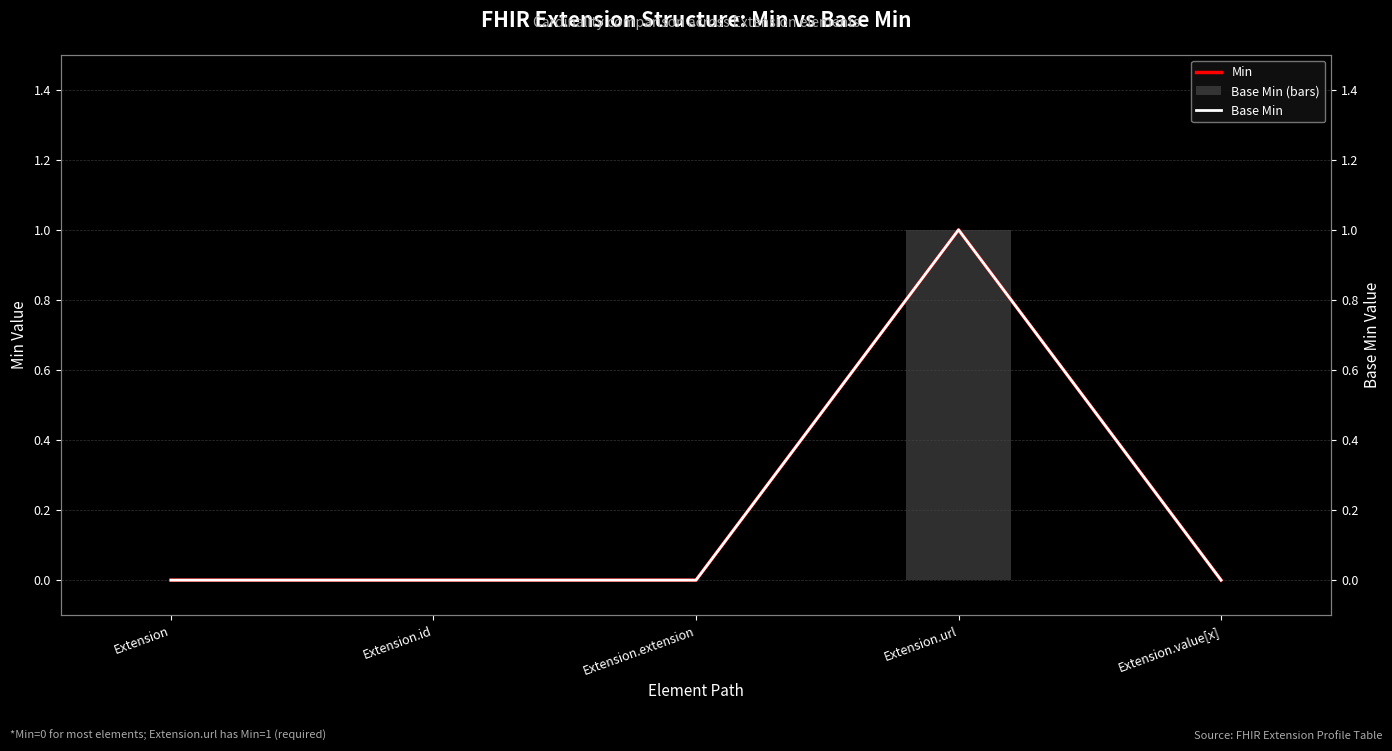

At which label does Base Min (bars) reach its peak?

Extension.url